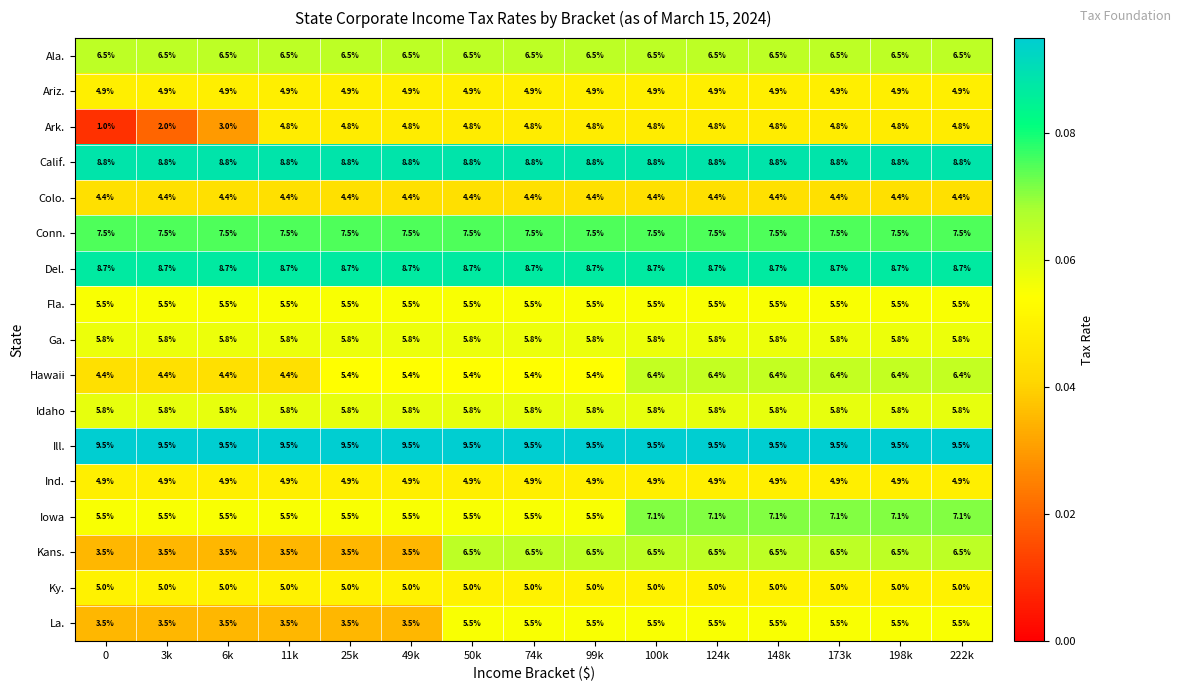

Which series has the largest range (max minus min)?

Ark.